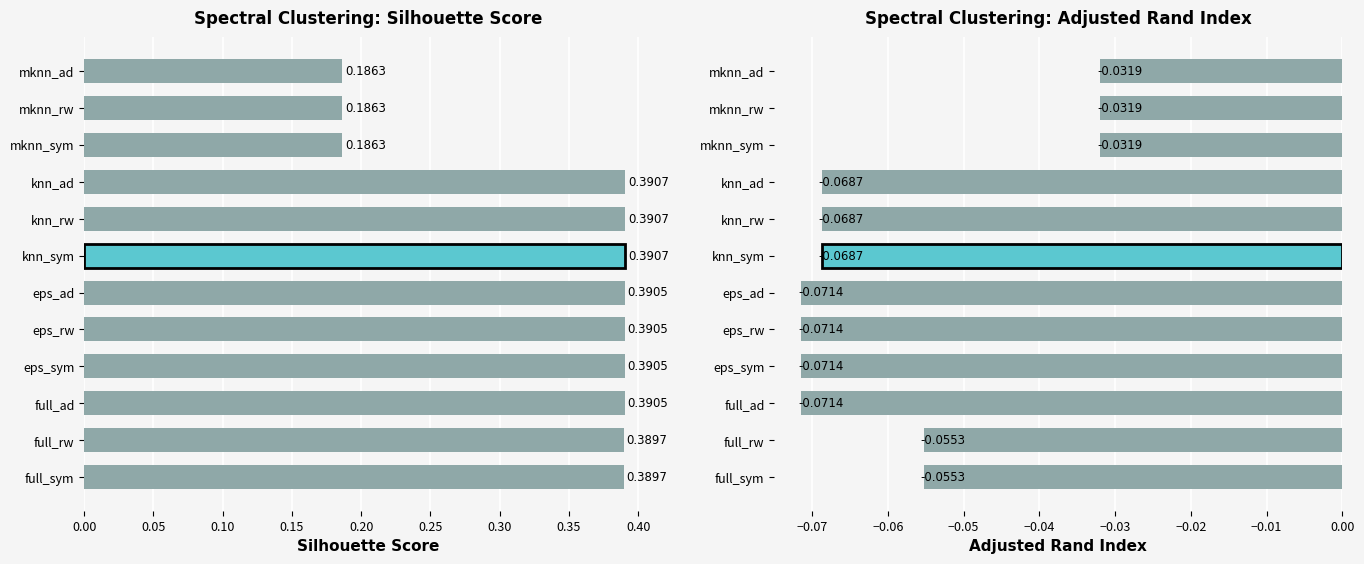

How many groups of bars are there?

12